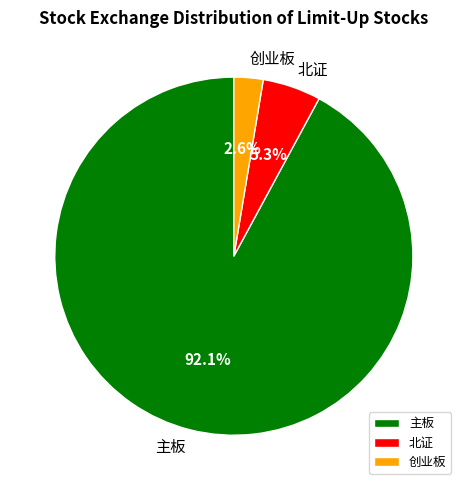

How many slices are in this pie chart?

3